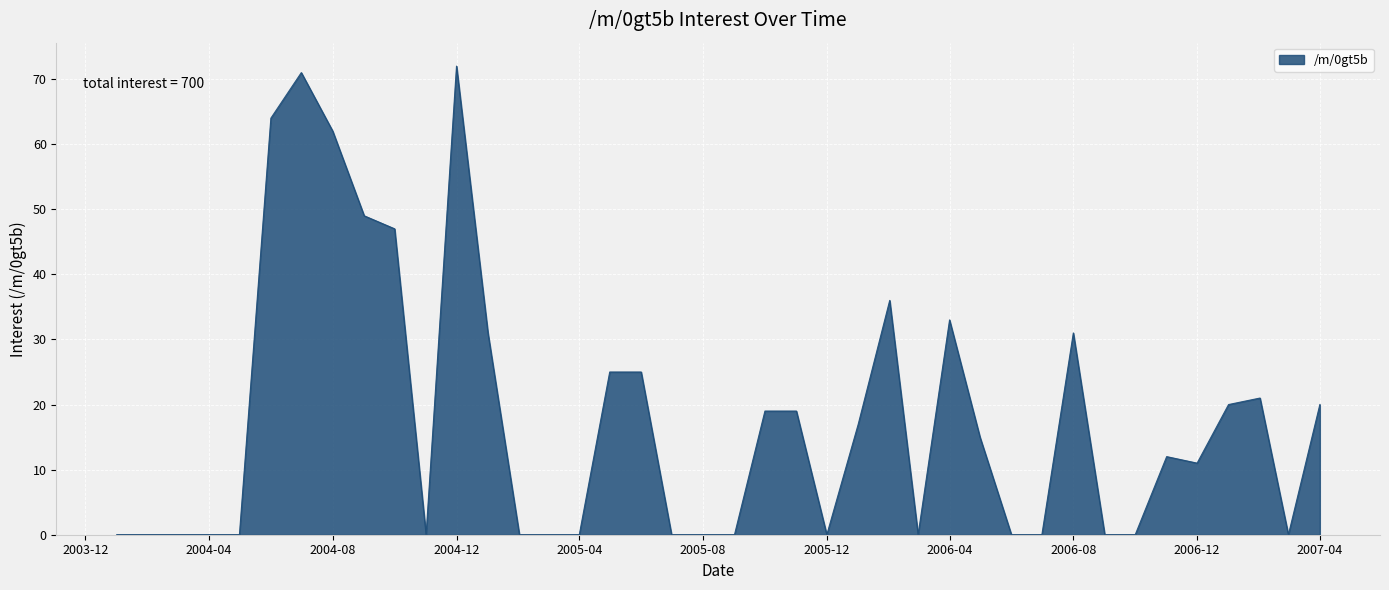

Does the chart have visible grid lines?

Yes